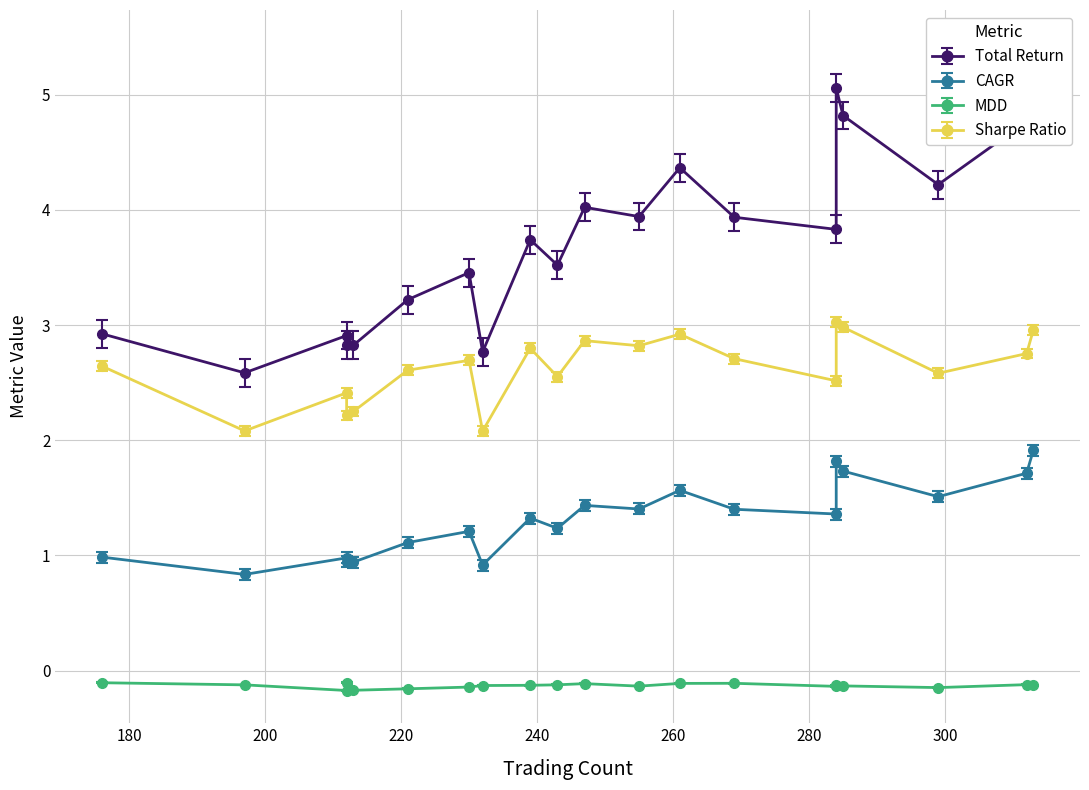

The Total Return series shows 2.6 at 19. True or false?

True